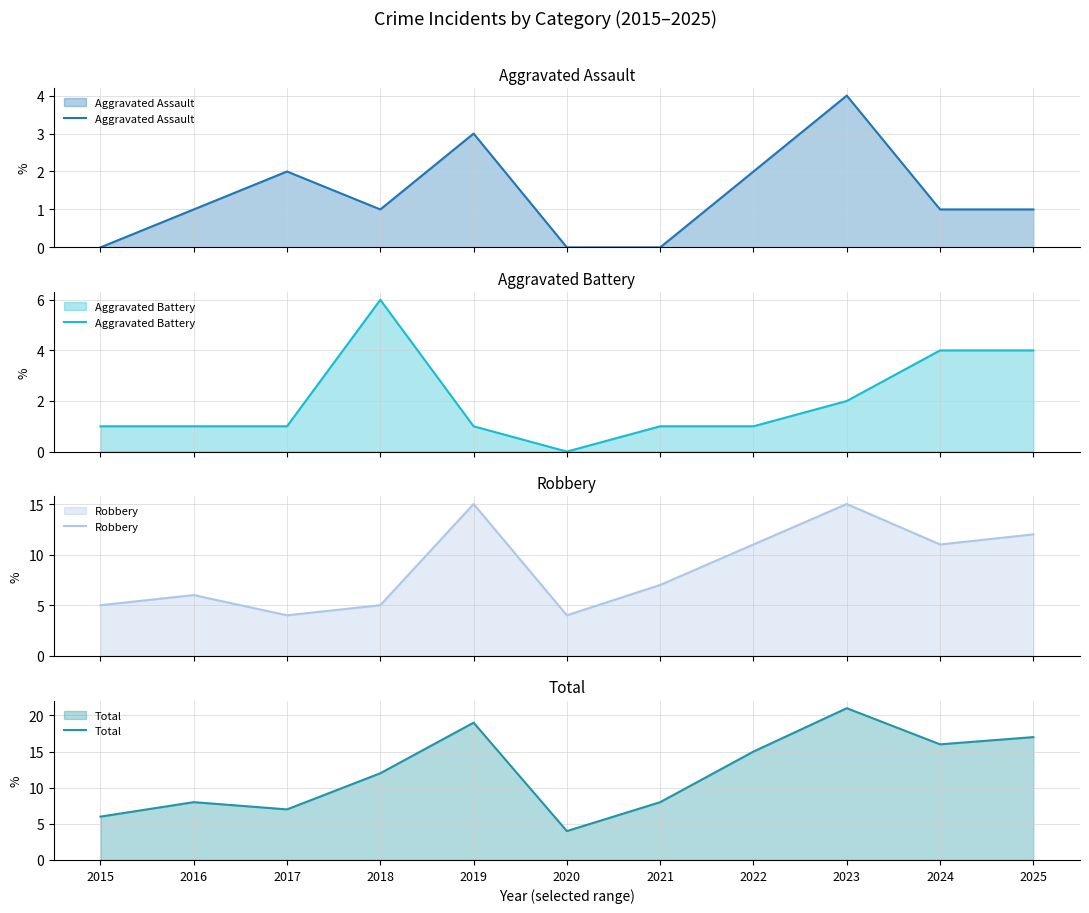

At how many categories does at least one series exceed 20?

1